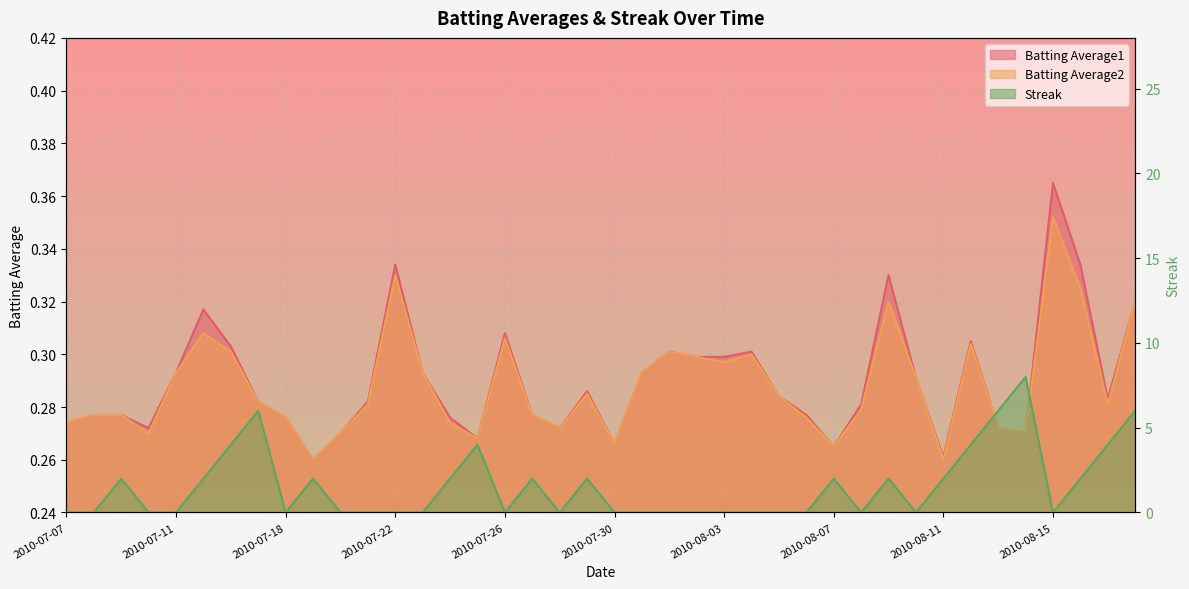

The value of Streak at 2010-07-07 is 0.0. True or false?

True